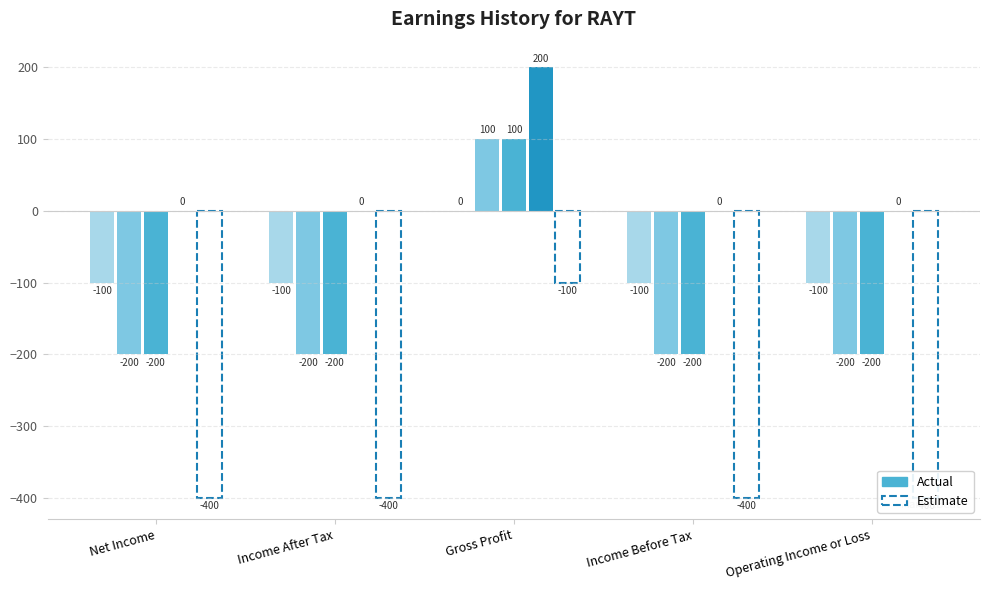

The 2013 series shows 52 at Gross Profit. True or false?

False